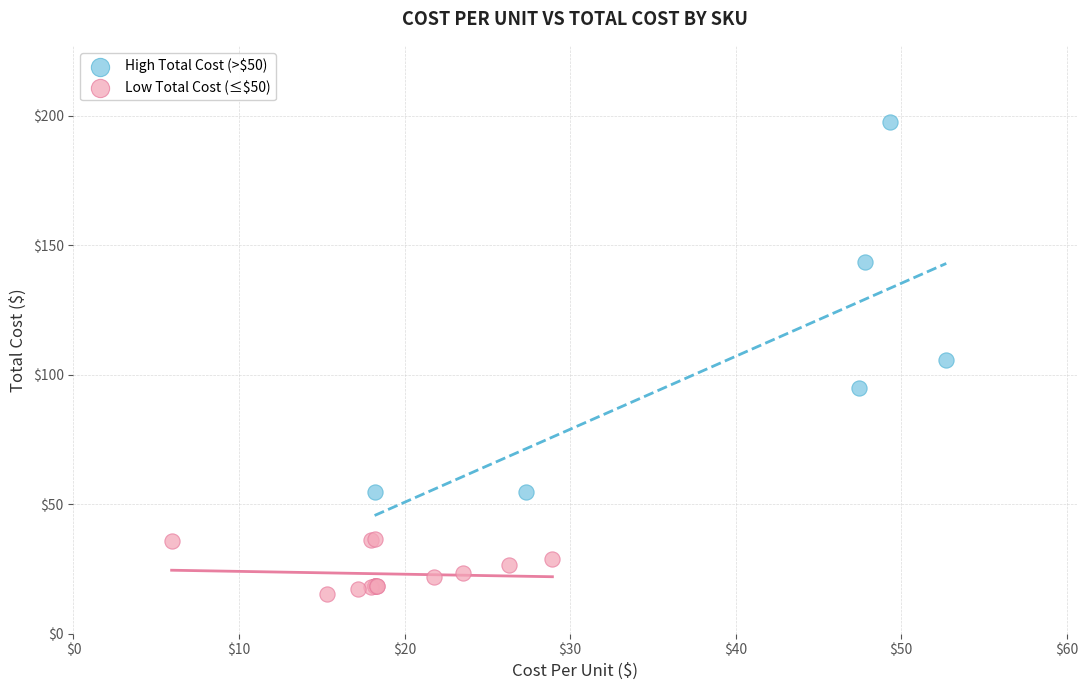

Which series contains the lowest Y value?

Low Total Cost (≤$50)